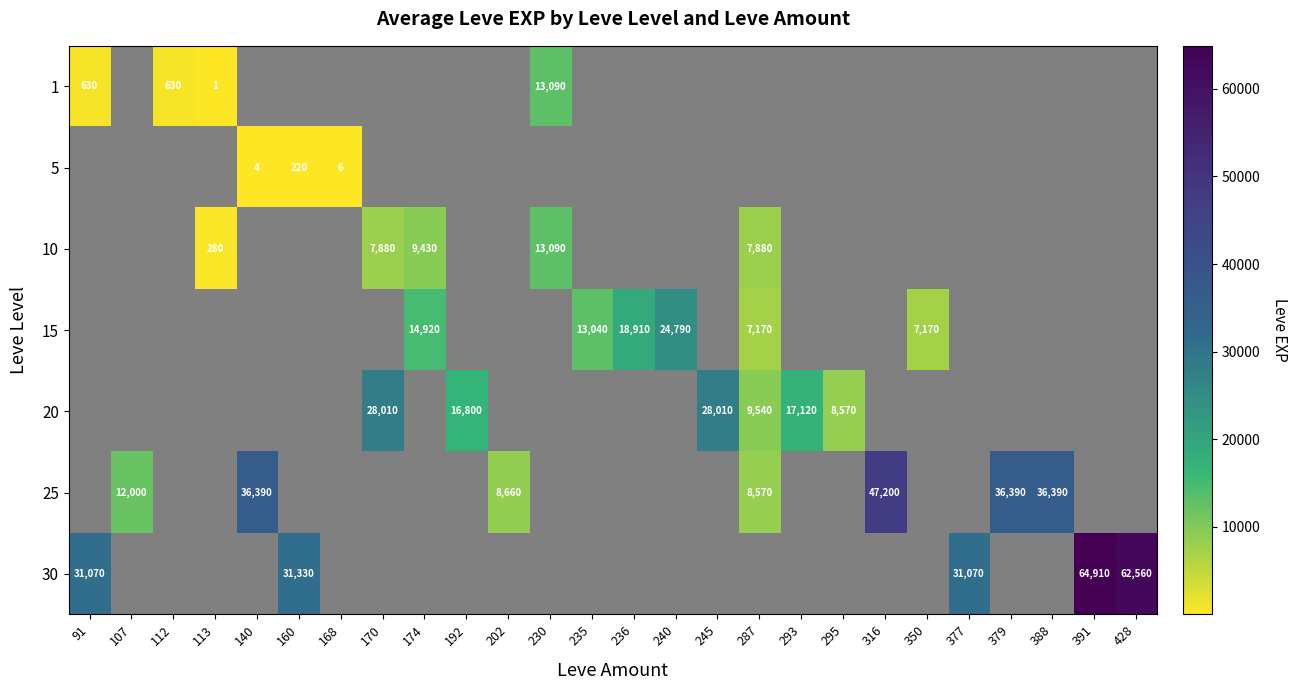

How many distinct data groups are displayed?

7